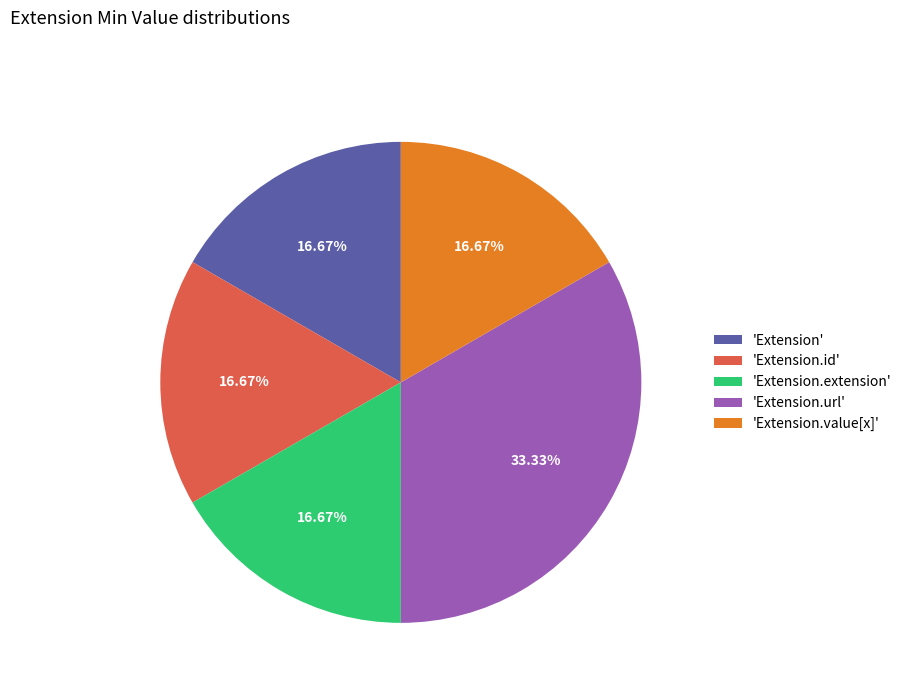

Between 'Extension.url' and 'Extension.extension', which is larger?

'Extension.url'